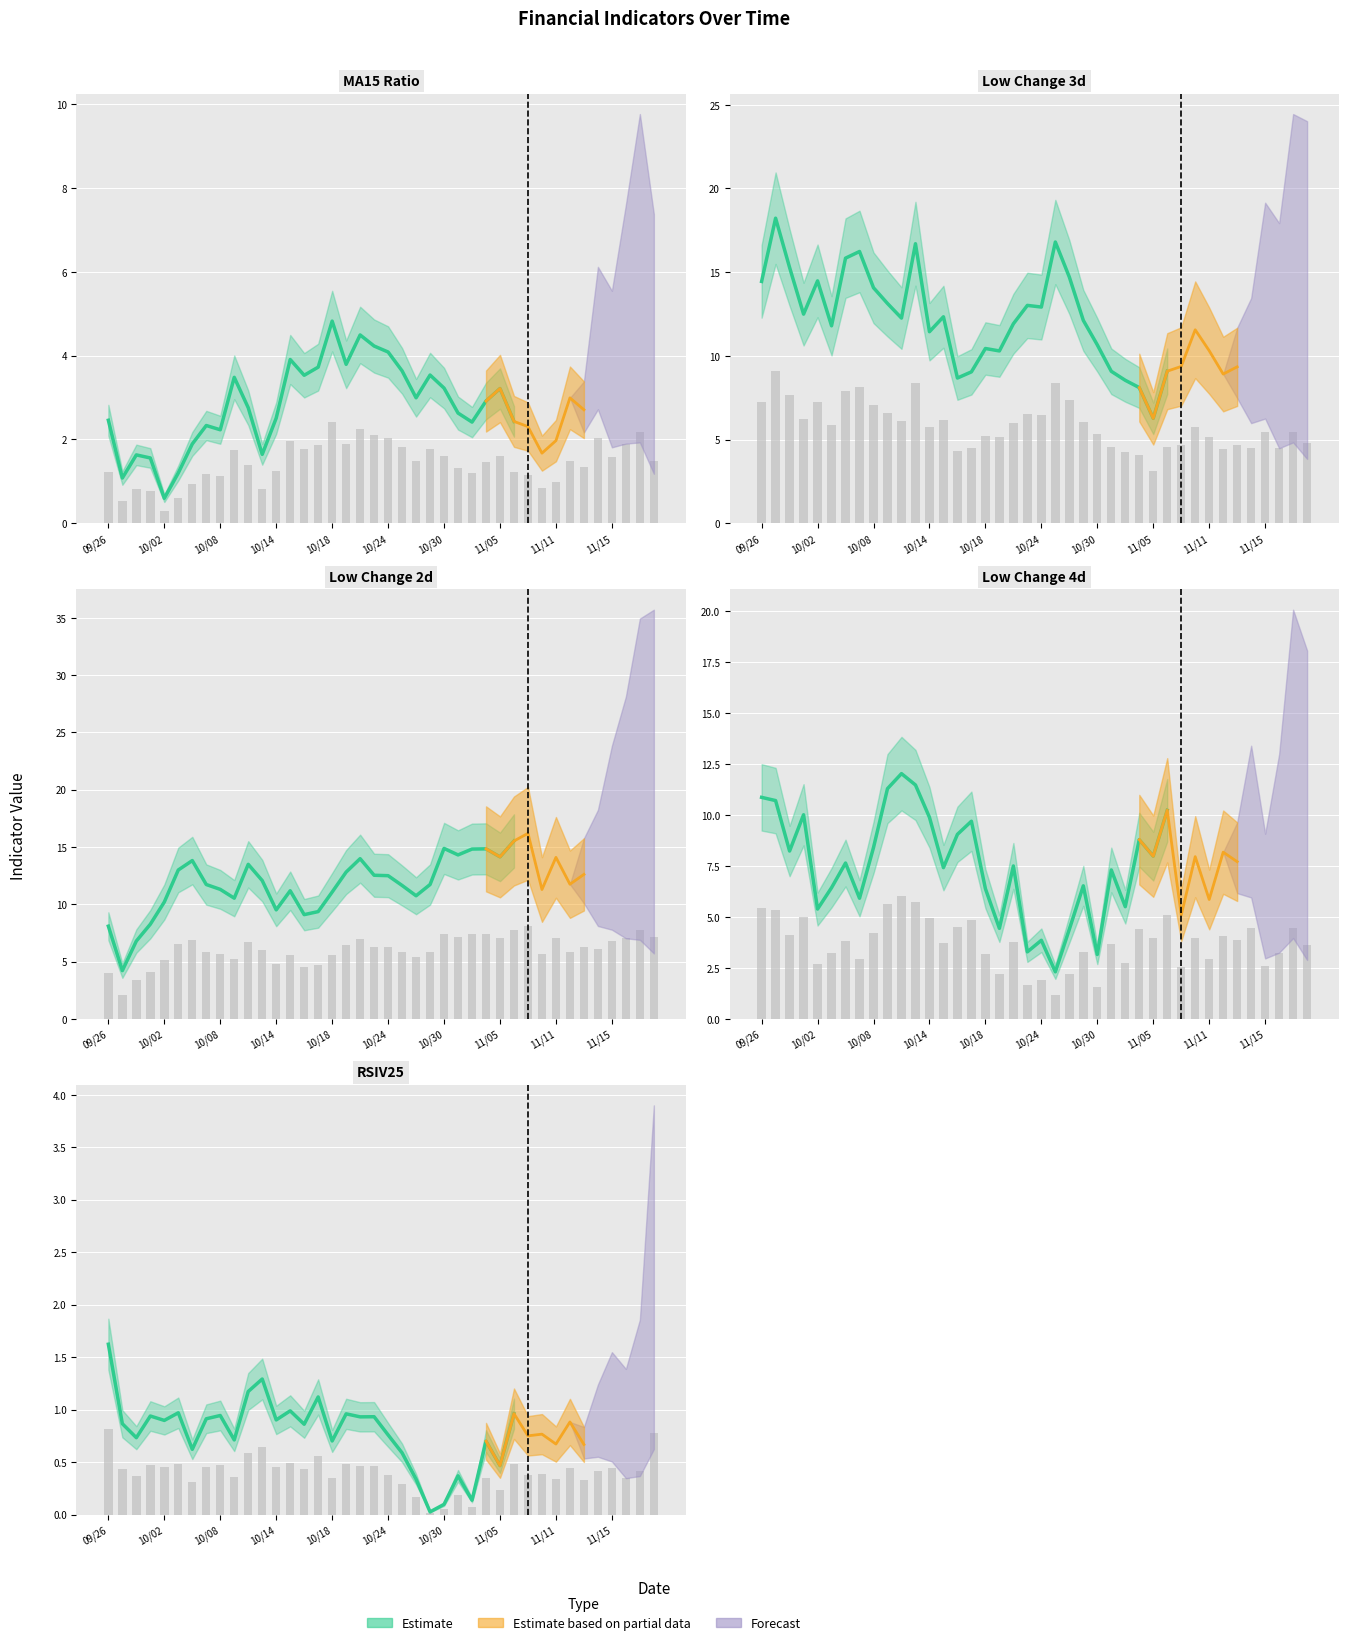

Between 2024-09-26 and 2024-10-04, which is larger?

2024-09-26